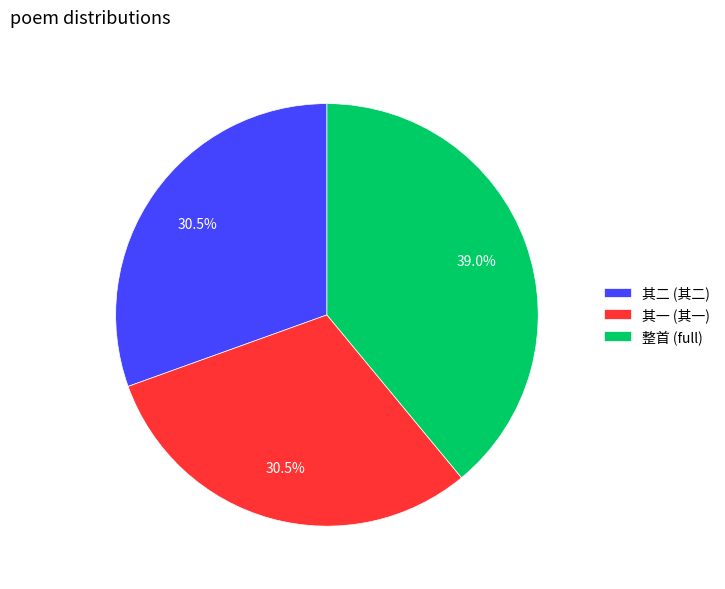

What percentage is NOT represented by 其一 (其一)?

69.5%